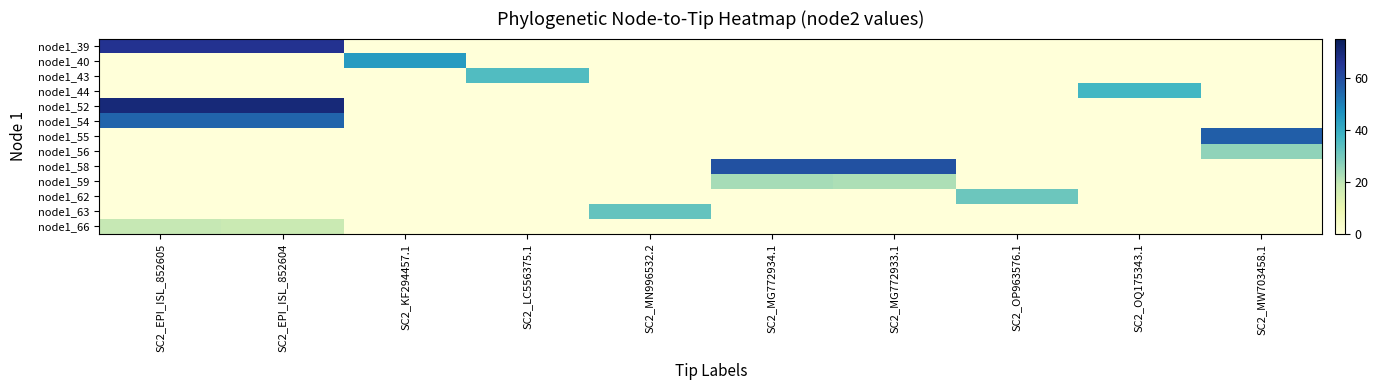

Rank the series by their maximum value, from highest to lowest.

node1_52, node1_39, node1_58, node1_55, node1_54, node1_40, node1_44, node1_43, node1_63, node1_62, node1_56, node1_59, node1_66